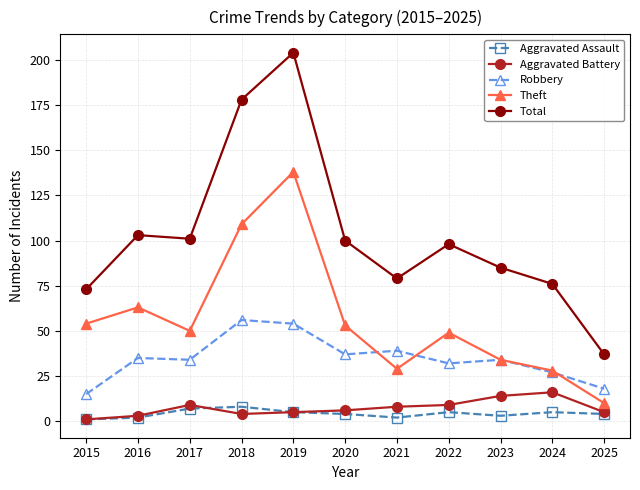

How many values in the Total series are below 98?

5